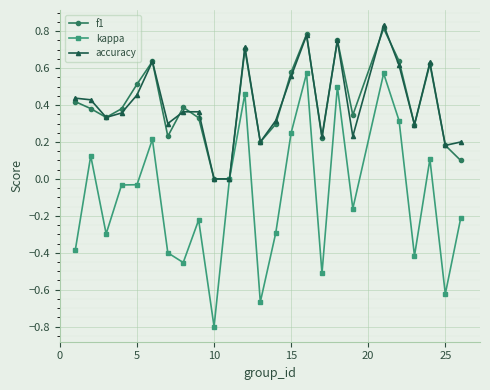

What is the smallest value displayed?

-0.8